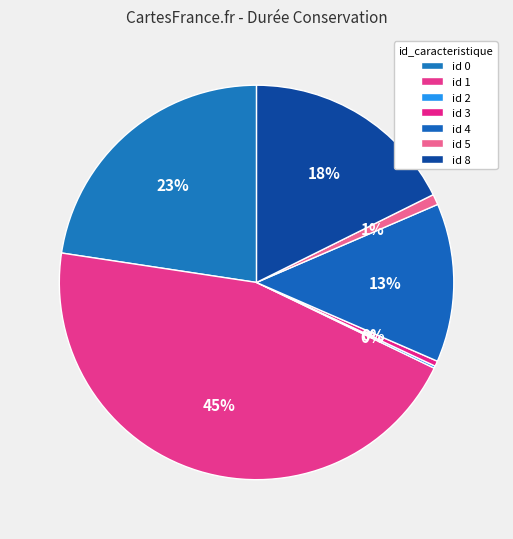

How many slices are in this pie chart?

7